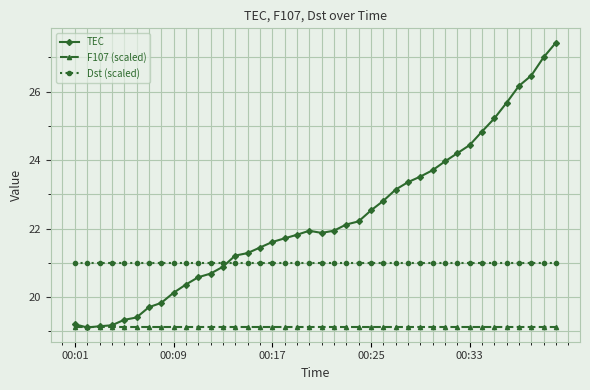

What is the value of the Dst (scaled) point at the 6th from the left?

21.0